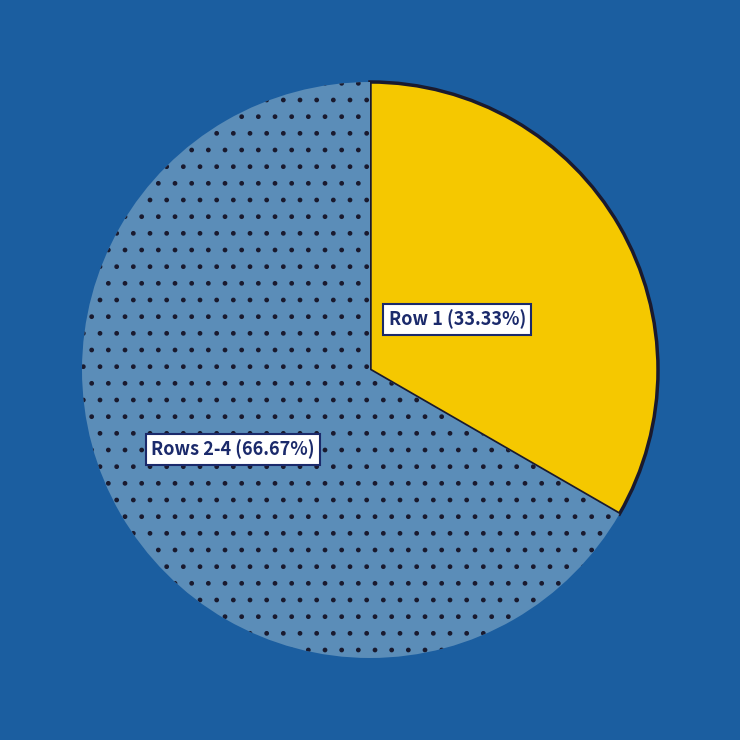

Is there a majority slice in this chart?

Yes